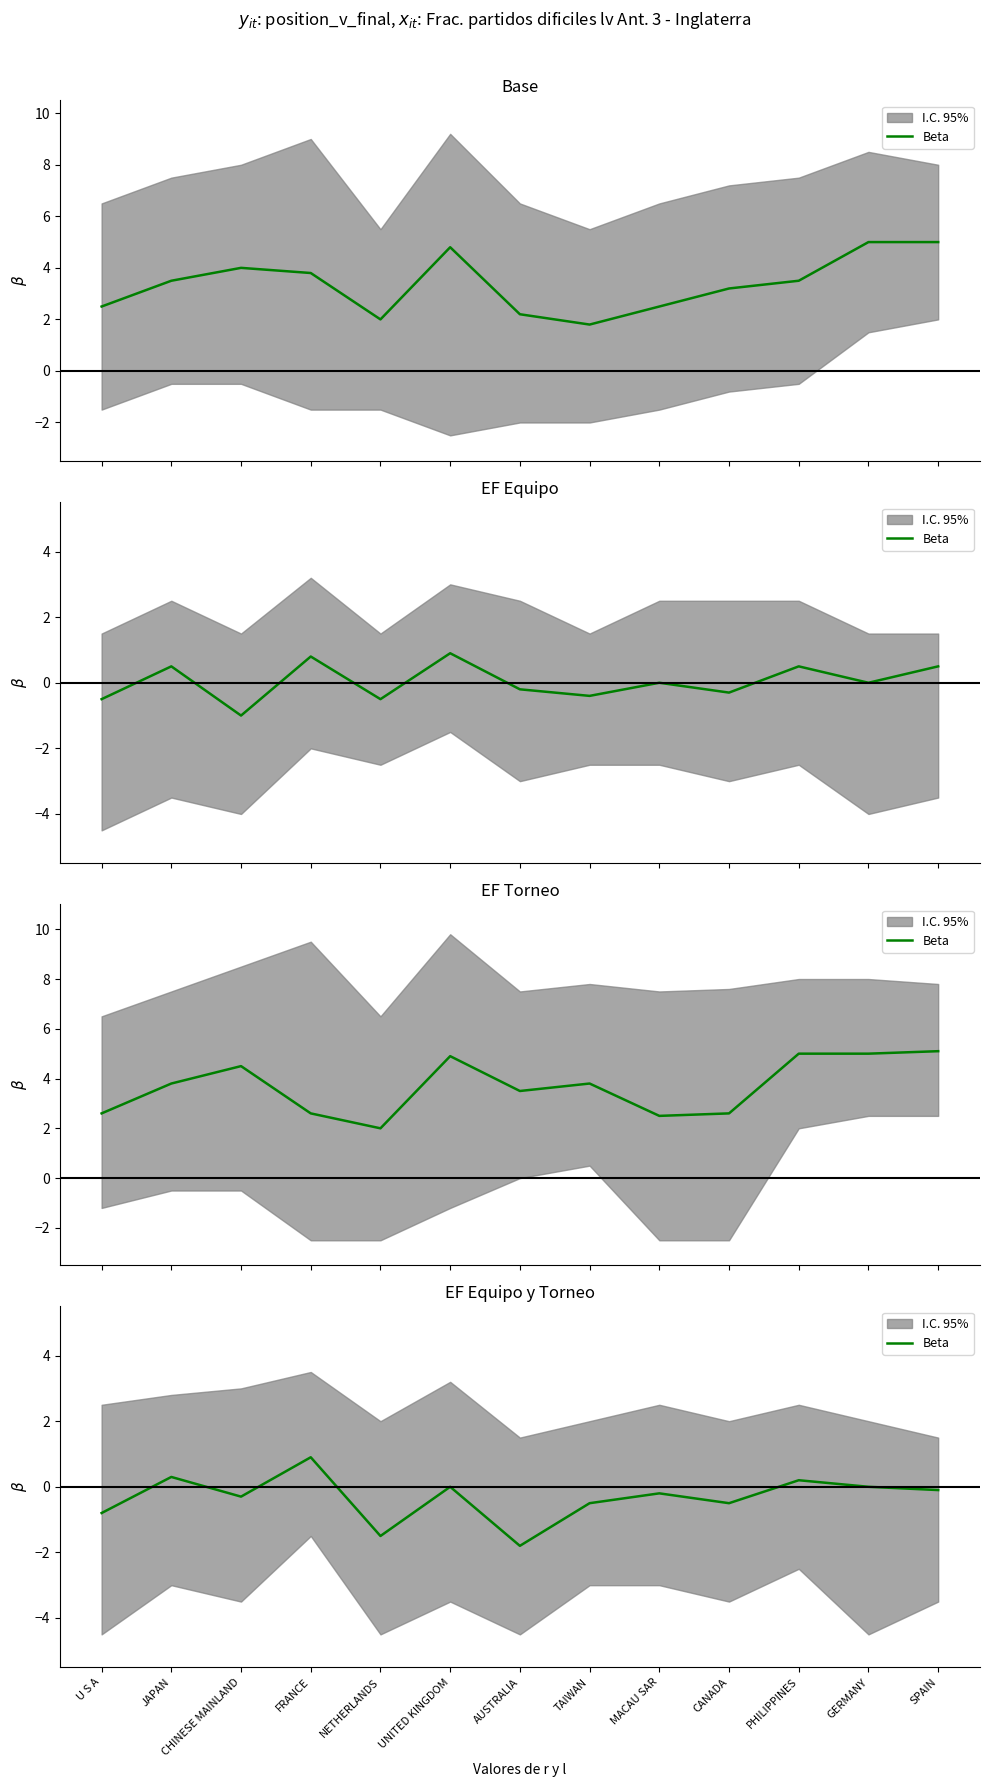

List the labels in order of value, largest first.

FRANCE, JAPAN, PHILIPPINES, UNITED KINGDOM, GERMANY, SPAIN, MACAU SAR, CHINESE MAINLAND, TAIWAN, CANADA, U S A, NETHERLANDS, AUSTRALIA